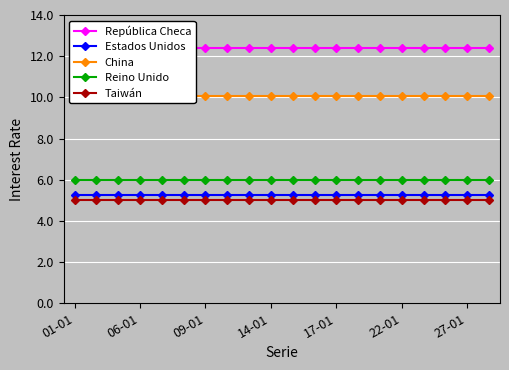

What is the smallest value displayed?

5.0